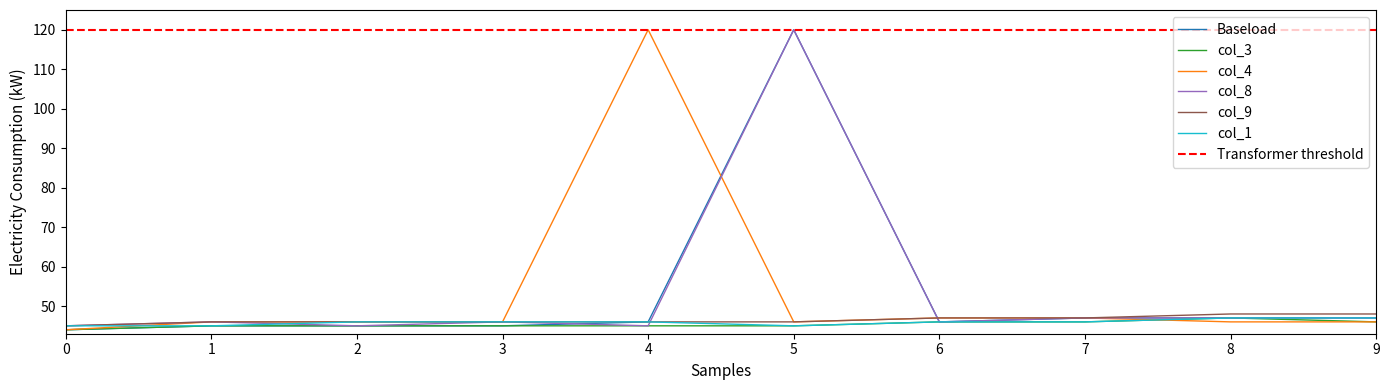

Which series changed the most between 0 and 3?

col_4